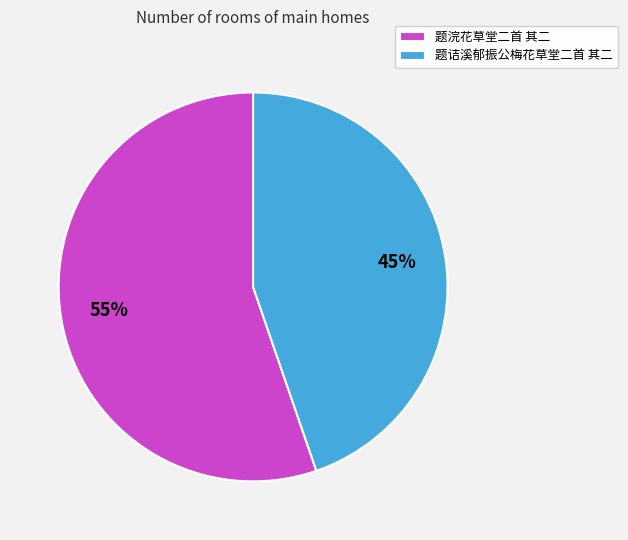

Rank the categories by value from highest to lowest.

题浣花草堂二首 其二, 题诘溪郁振公梅花草堂二首 其二